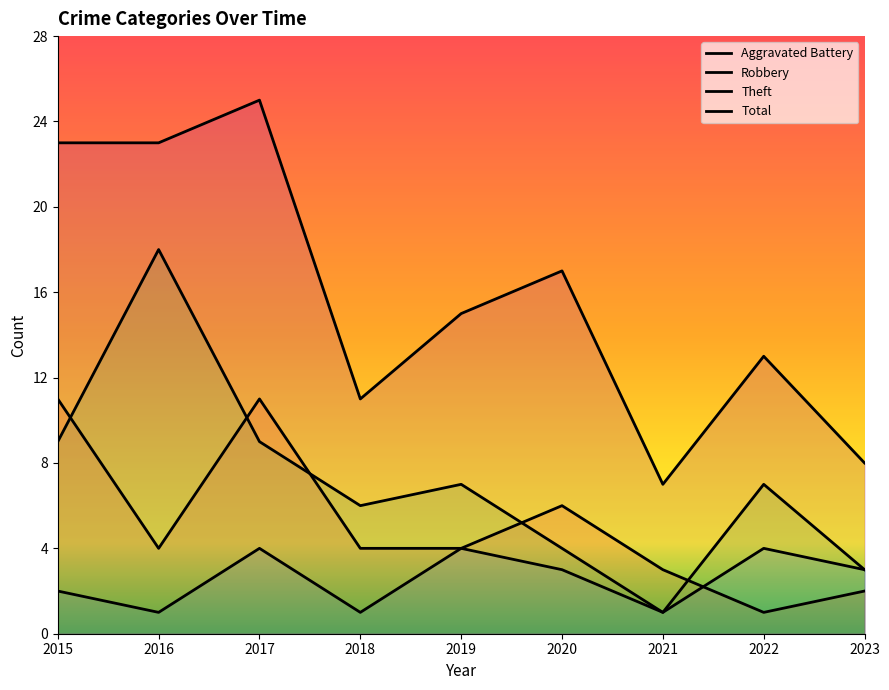

After their last crossing, which series has the higher values: Robbery or Theft?

Theft